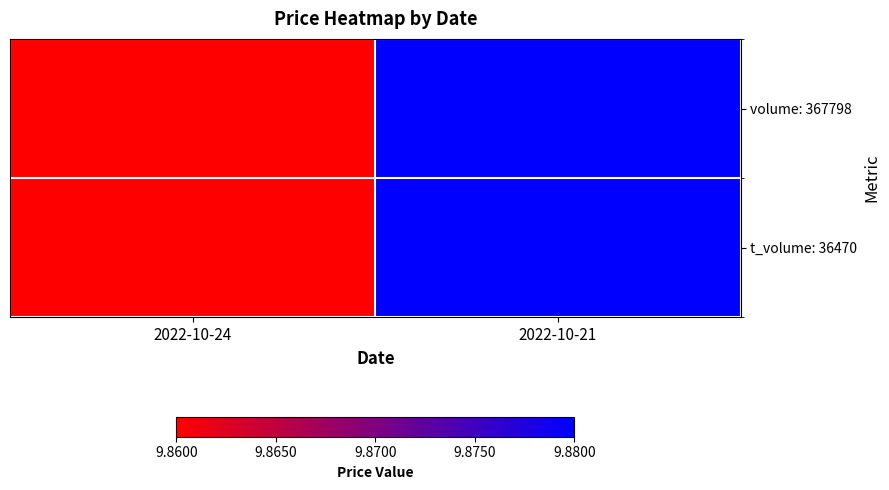

Between 2022-10-21 and 2022-10-24, which is larger?

2022-10-21